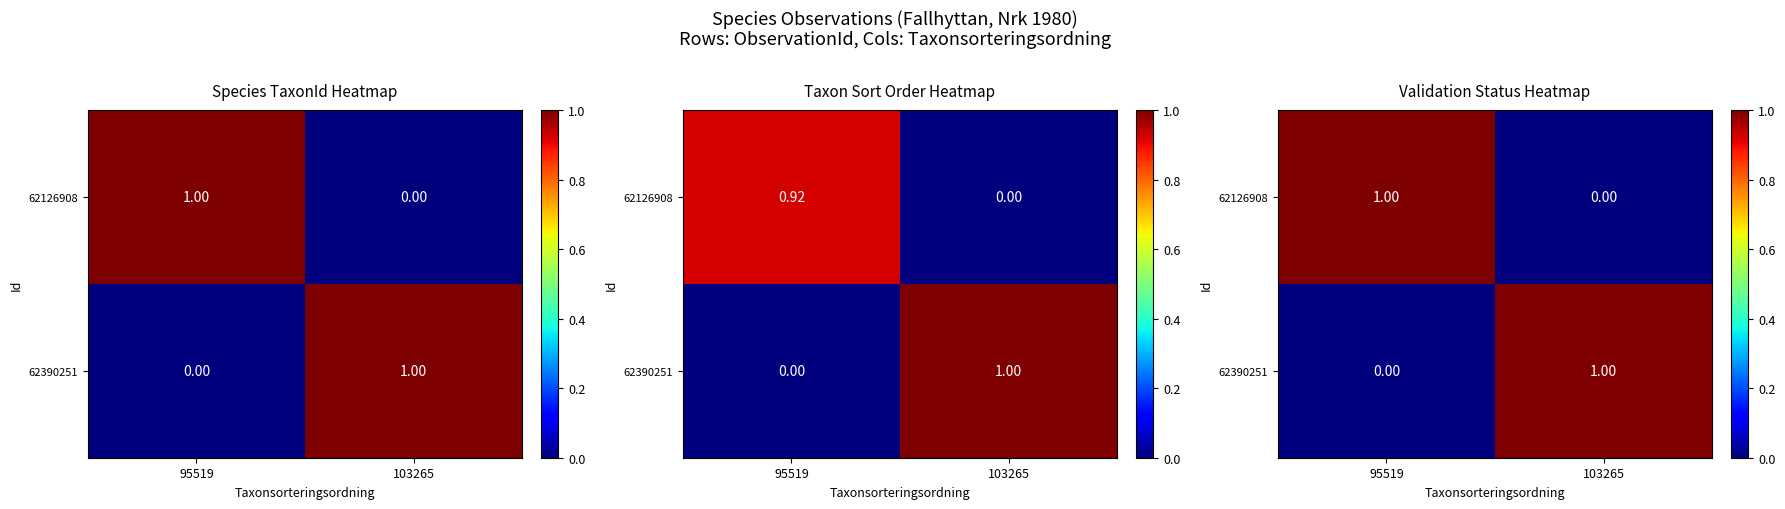

What is the sum of all 62126908 values?

1